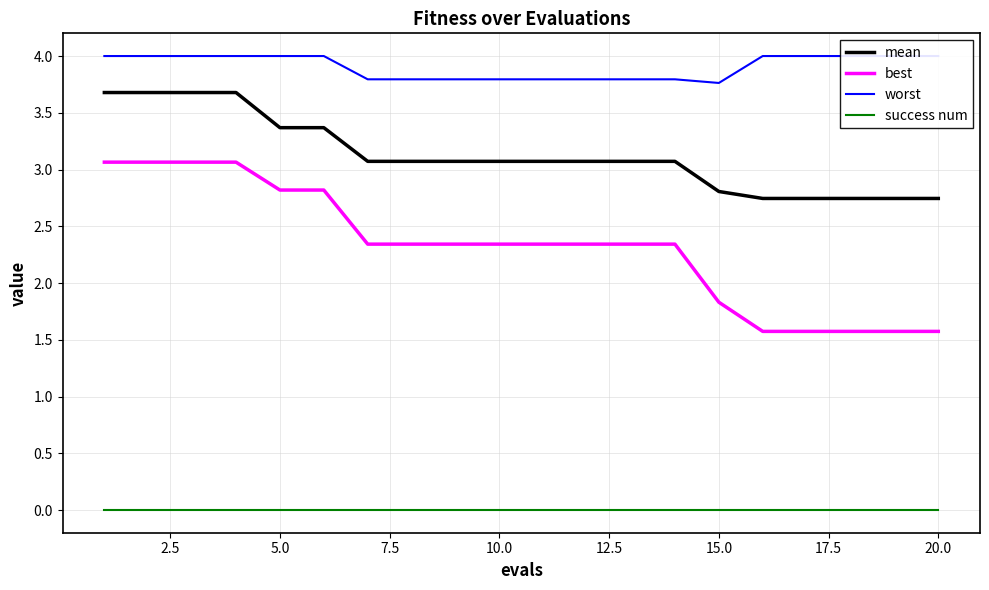

True or false: mean and best intersect in this chart.

False